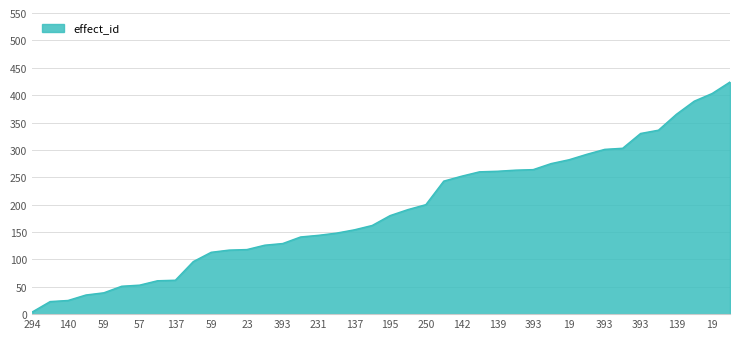

What is the maximum value shown in the chart?

424